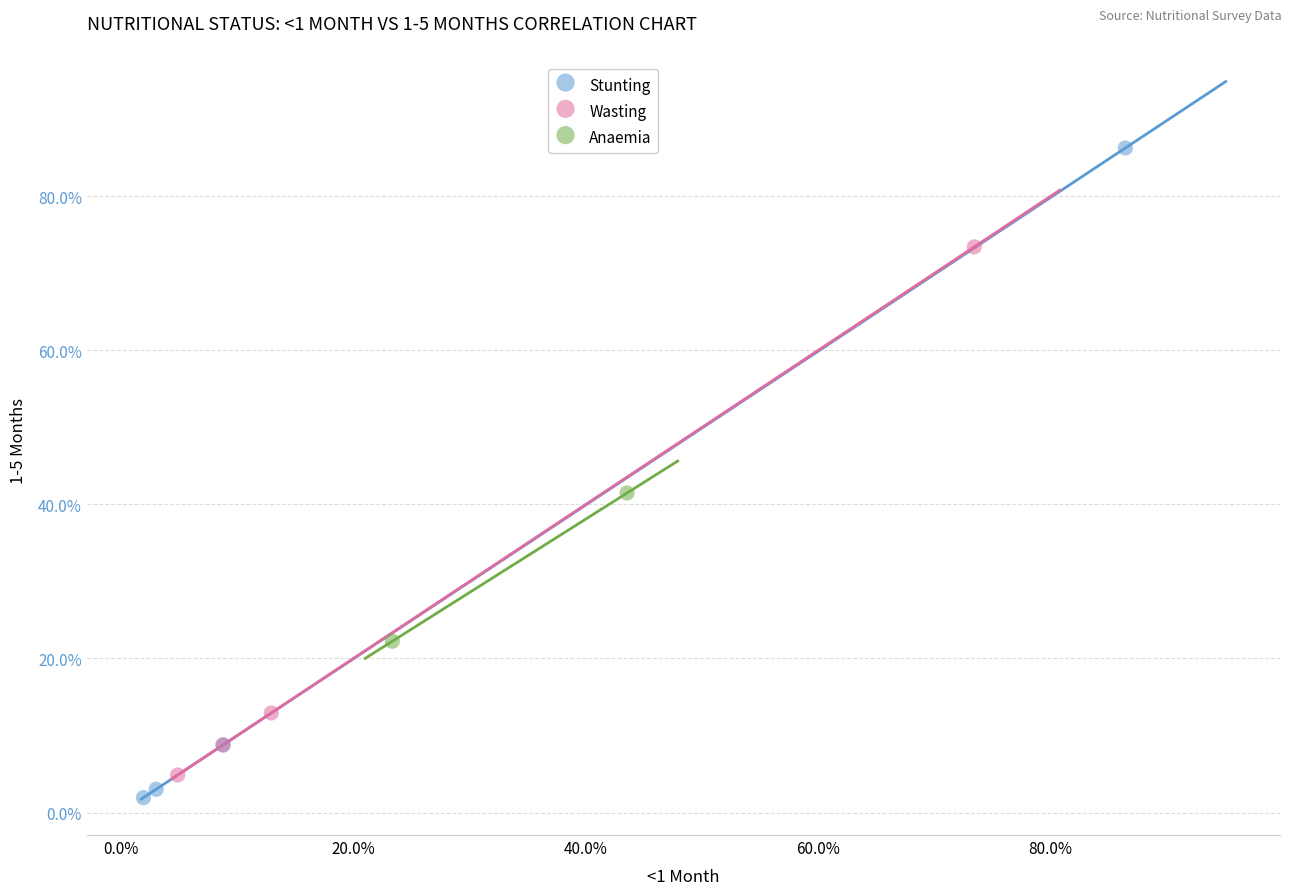

What are all the series names shown in the legend?

Stunting, Wasting, Anaemia